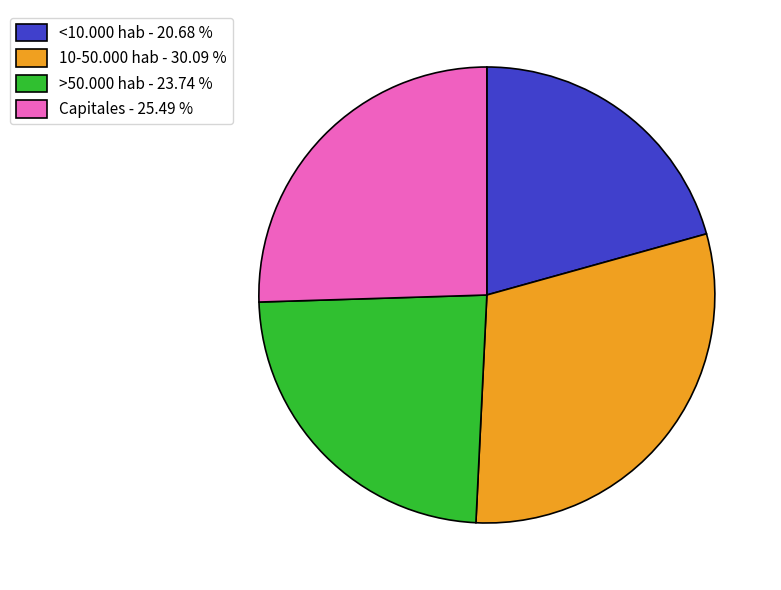

Is there any slice that represents more than half of the pie?

No